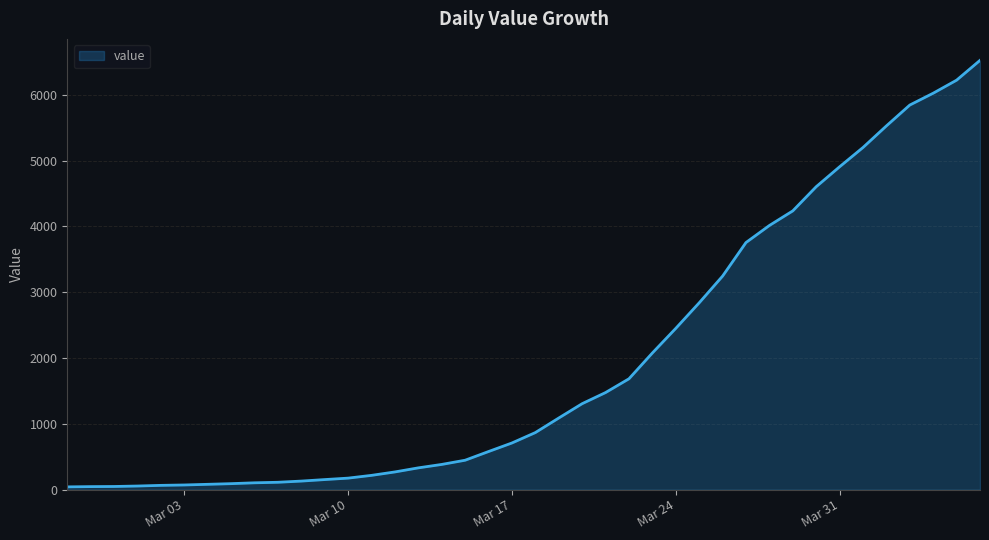

What is the greatest value displayed?

6522